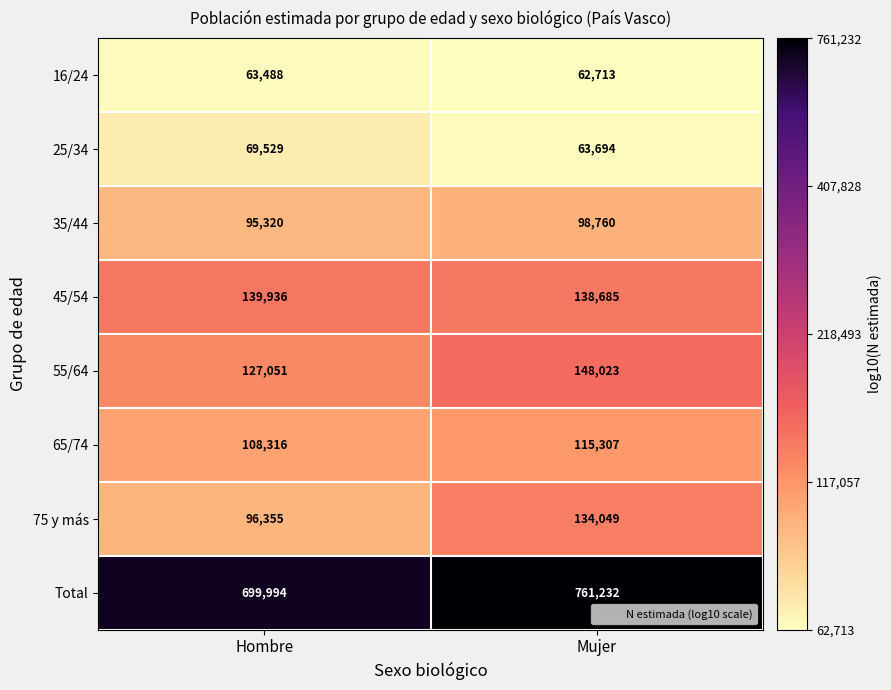

Which series changed the most between Hombre and Mujer?

Total